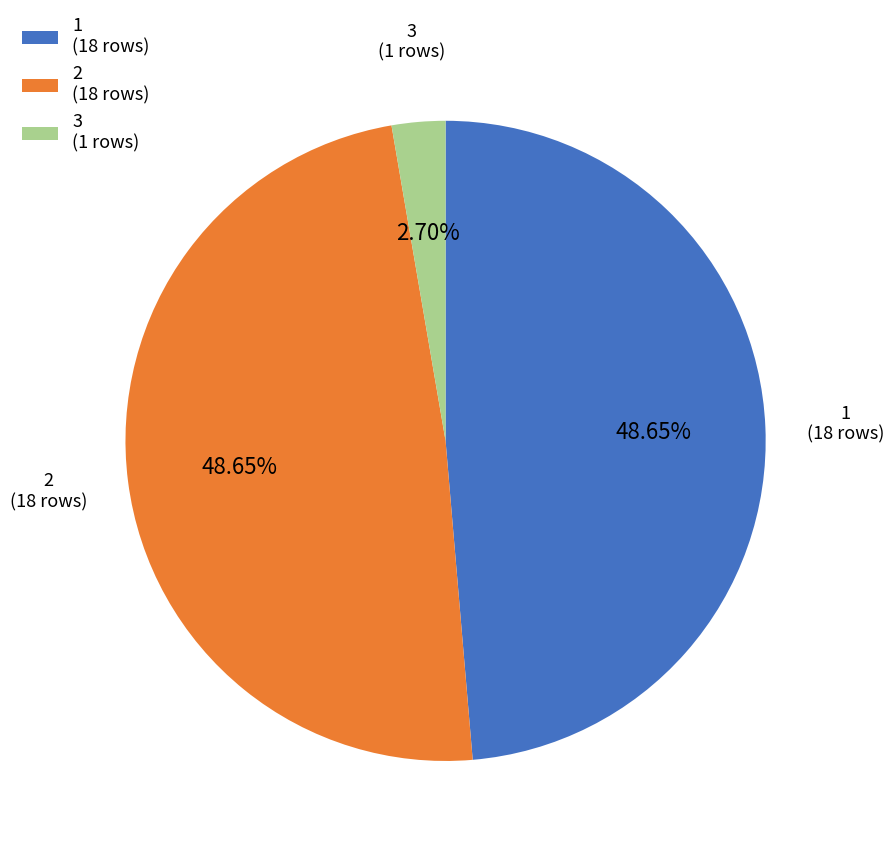

What is the ratio of the value at 2 to the value at 1?

1.0